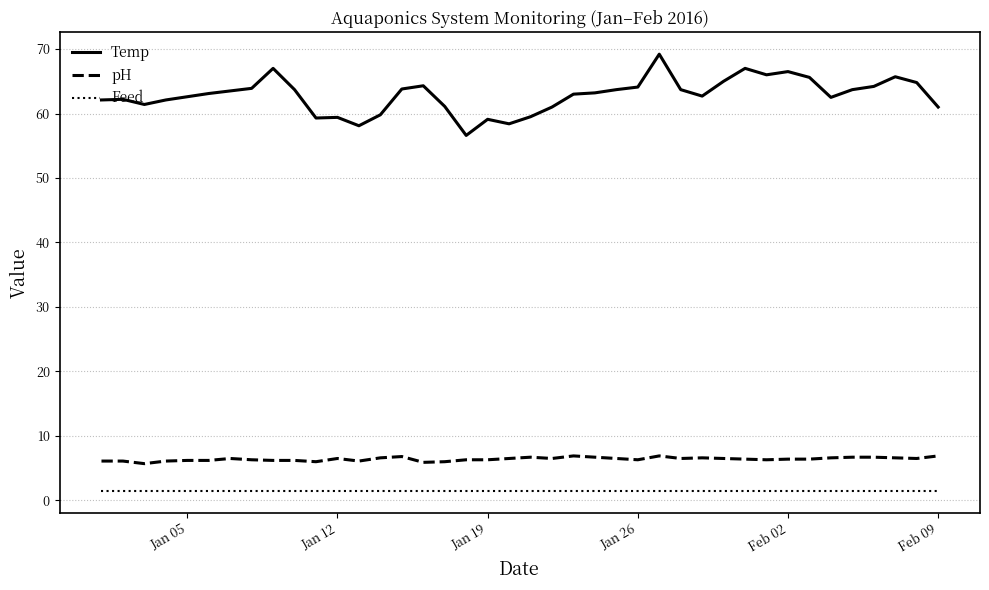

How many distinct data groups are displayed?

3